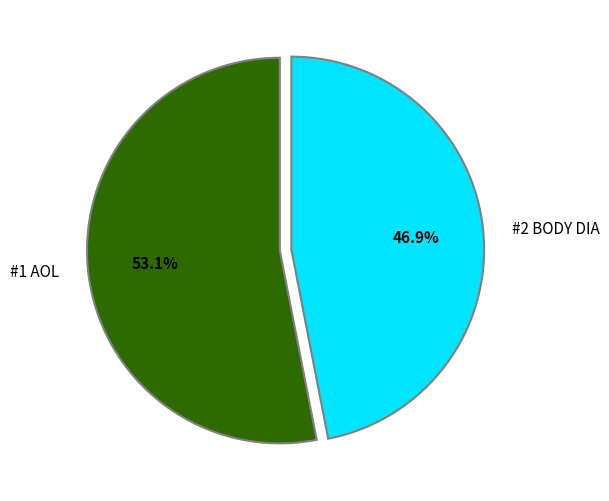

How much of the chart is everything except #2 BODY DIA?

53.1%